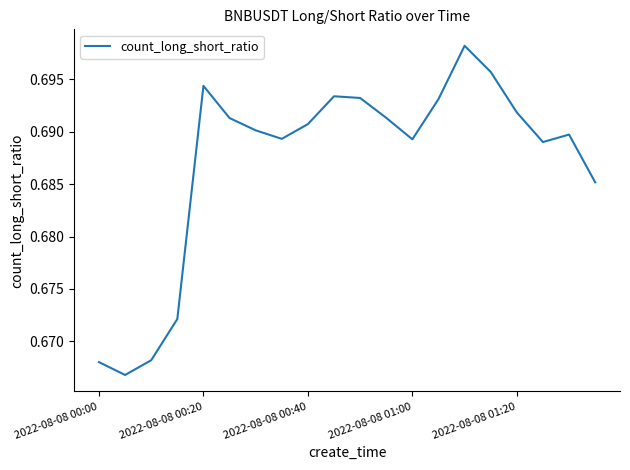

What is the average value?

0.7